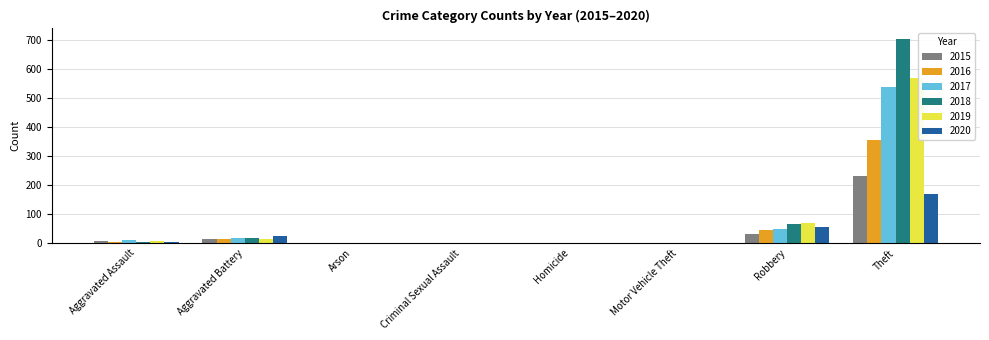

Is the value of 2017 at Aggravated Assault greater than the value of 2018 at Robbery?

No